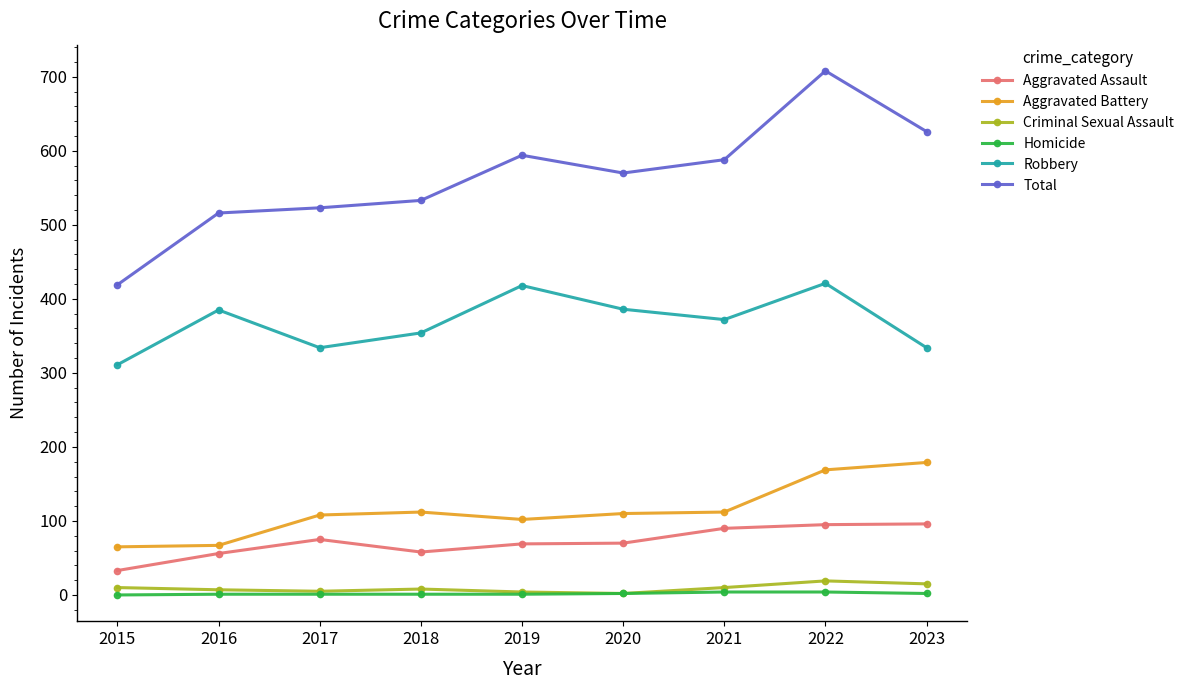

Between 2017 and 2022, which series saw the biggest shift?

Total